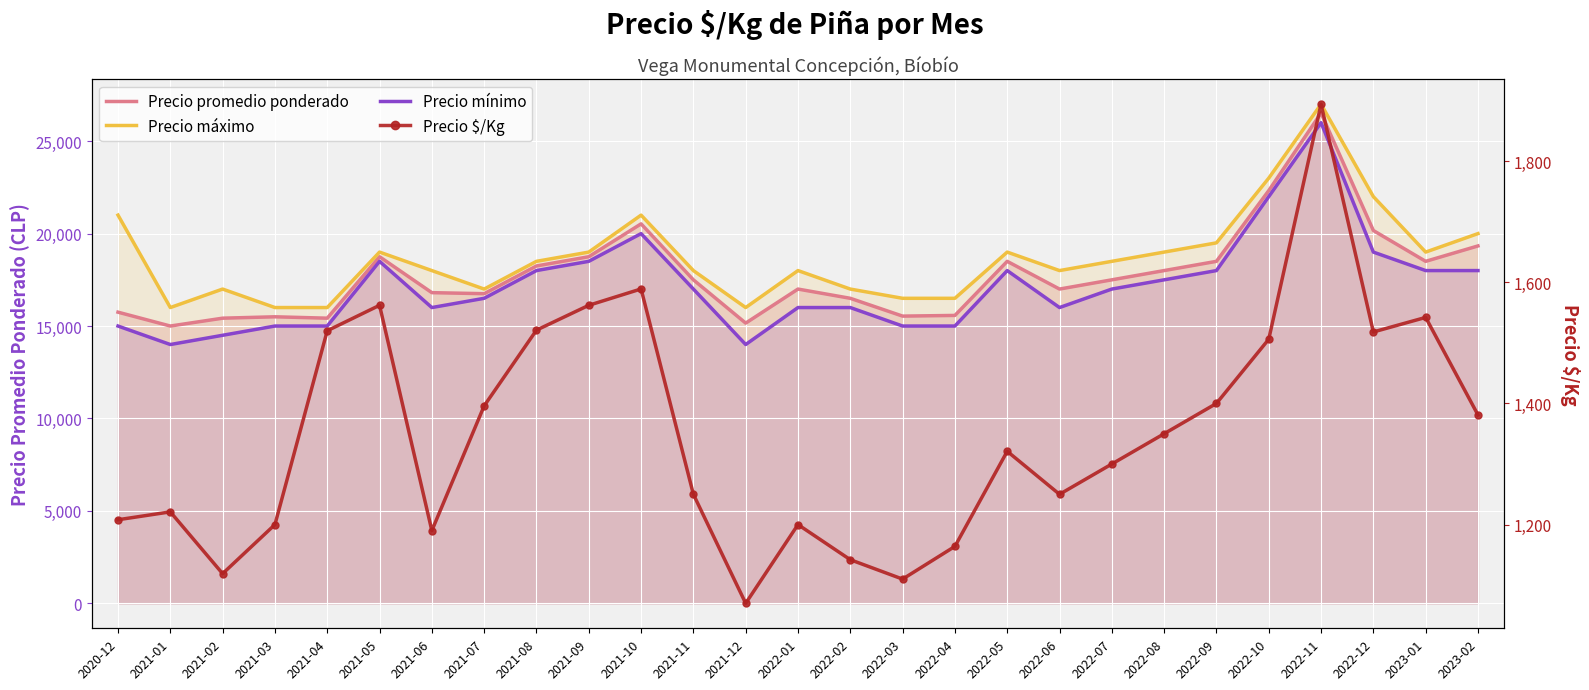

Reading left to right, list all the values displayed in this chart.

Precio promedio ponderado: 2020-12=15750	2021-01=15000	2021-02=15425	2021-03=15500	2021-04=15425	2021-05=18750	2021-06=16806	2021-07=16750	2021-08=18250	2021-09=18750	2021-10=20528	2021-11=17500	2021-12=15158	2022-01=17000	2022-02=16500	2022-03=15537	2022-04=15574	2022-05=18500	2022-06=17000	2022-07=17500	2022-08=18000	2022-09=18500	2022-10=22326	2022-11=26520	2022-12=20167	2023-01=18500	2023-02=19333
Precio máximo: 2020-12=21000	2021-01=16000	2021-02=17000	2021-03=16000	2021-04=16000	2021-05=19000	2021-06=18000	2021-07=17000	2021-08=18500	2021-09=19000	2021-10=21000	2021-11=18000	2021-12=16000	2022-01=18000	2022-02=17000	2022-03=16500	2022-04=16500	2022-05=19000	2022-06=18000	2022-07=18500	2022-08=19000	2022-09=19500	2022-10=23000	2022-11=27000	2022-12=22000	2023-01=19000	2023-02=20000
Precio mínimo: 2020-12=15000	2021-01=14000	2021-02=14500	2021-03=15000	2021-04=15000	2021-05=18500	2021-06=16000	2021-07=16500	2021-08=18000	2021-09=18500	2021-10=20000	2021-11=17000	2021-12=14000	2022-01=16000	2022-02=16000	2022-03=15000	2022-04=15000	2022-05=18000	2022-06=16000	2022-07=17000	2022-08=17500	2022-09=18000	2022-10=22000	2022-11=26000	2022-12=19000	2023-01=18000	2023-02=18000
Precio $/Kg: 2020-12=1208	2021-01=1221	2021-02=1119	2021-03=1200	2021-04=1520	2021-05=1562	2021-06=1190	2021-07=1396	2021-08=1521	2021-09=1562	2021-10=1589	2021-11=1250	2021-12=1070	2022-01=1200	2022-02=1142	2022-03=1110	2022-04=1164	2022-05=1321	2022-06=1250	2022-07=1300	2022-08=1350	2022-09=1400	2022-10=1506	2022-11=1894	2022-12=1518	2023-01=1542	2023-02=1381